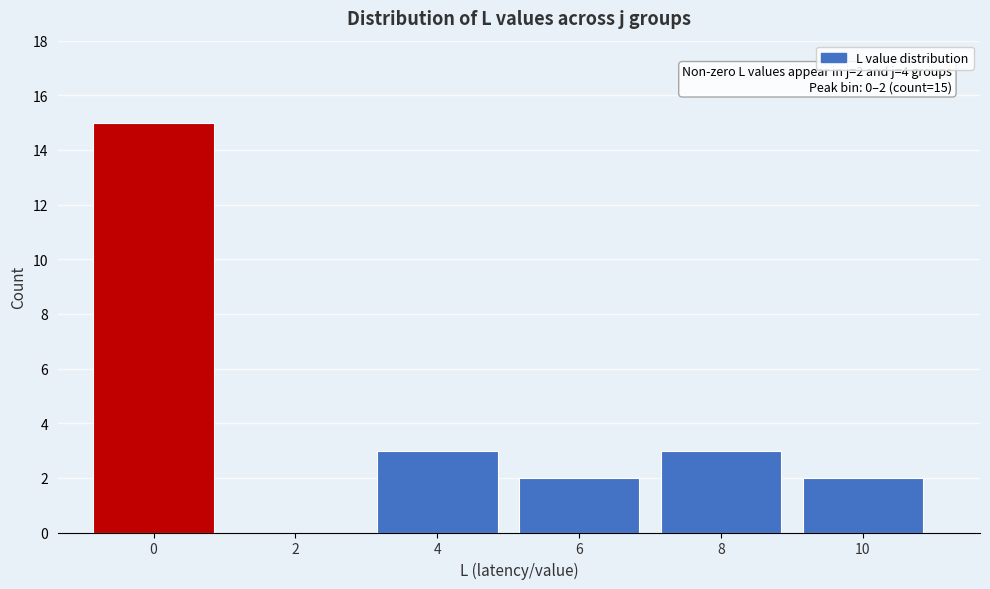

Reading right to left, transcribe all the data shown in this chart.

10=2	8=3	6=2	4=3	2=0	0=15